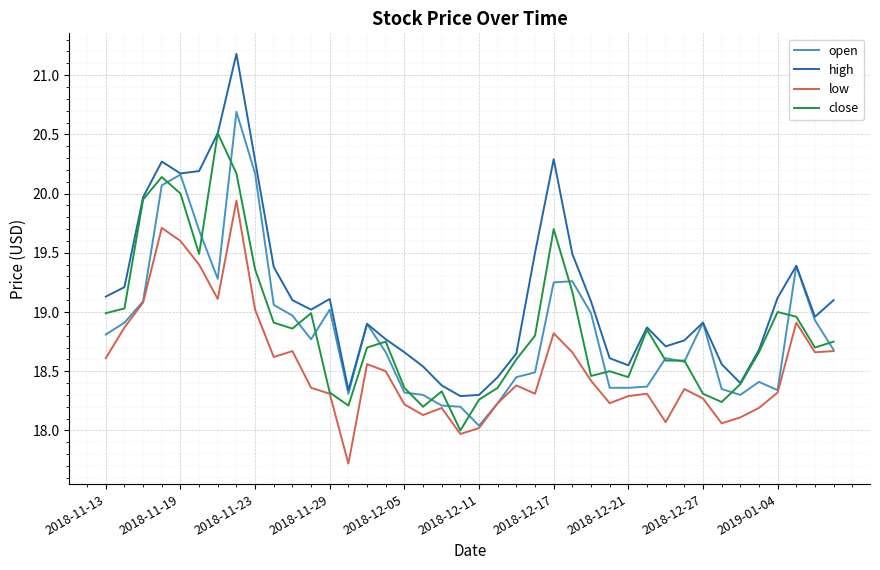

What is the greatest value displayed?

21.2